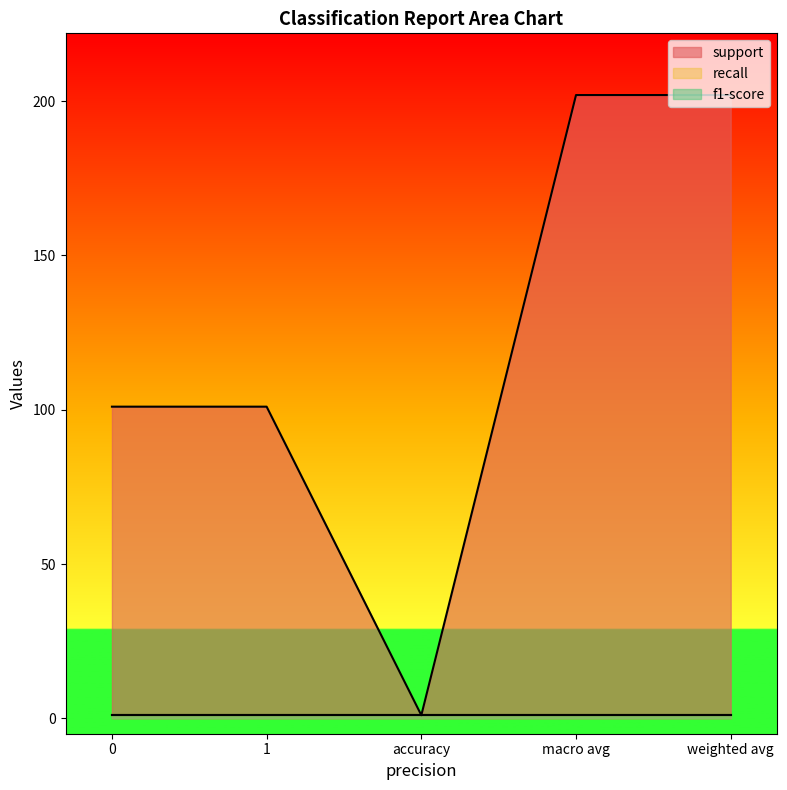

List the series in order of their peak value, highest first.

support, recall, f1-score